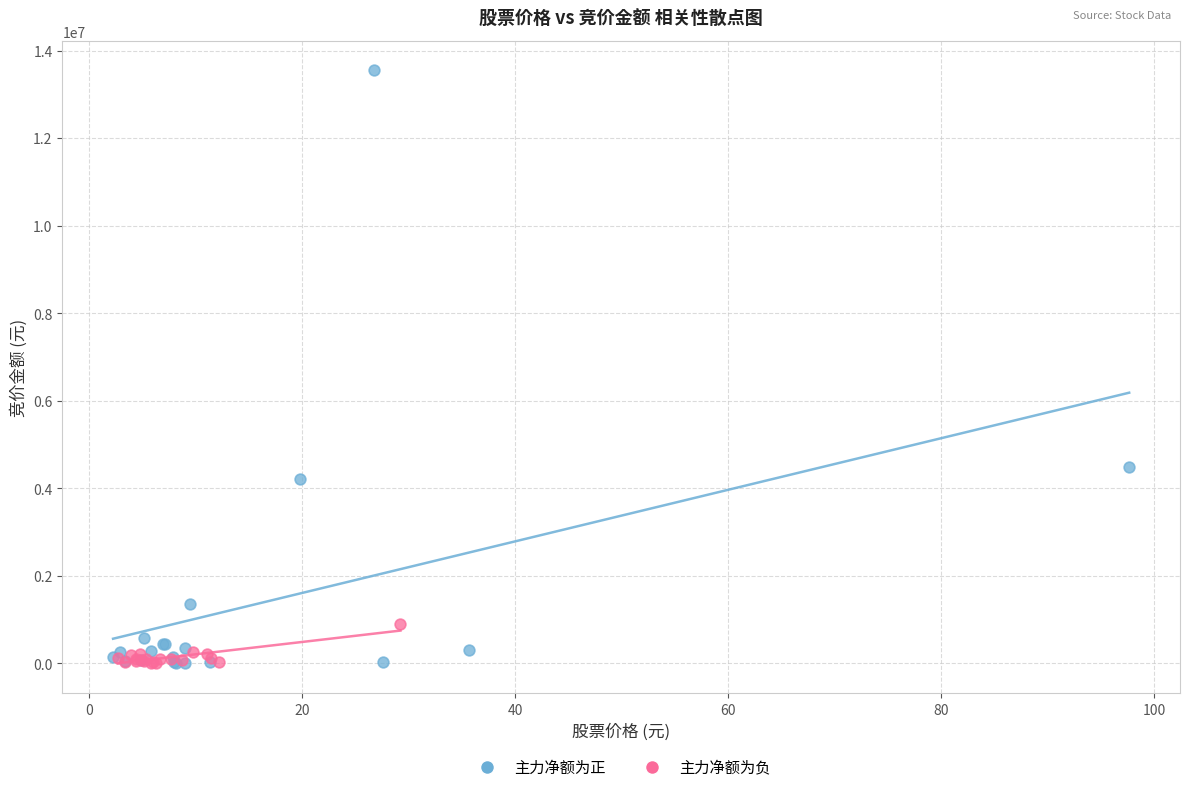

What are all the series names shown in the legend?

主力净额为正, 主力净额为负